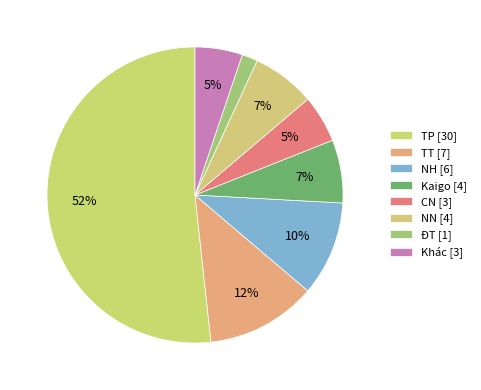

What percentage is the NN slice, to the nearest percent?

7%